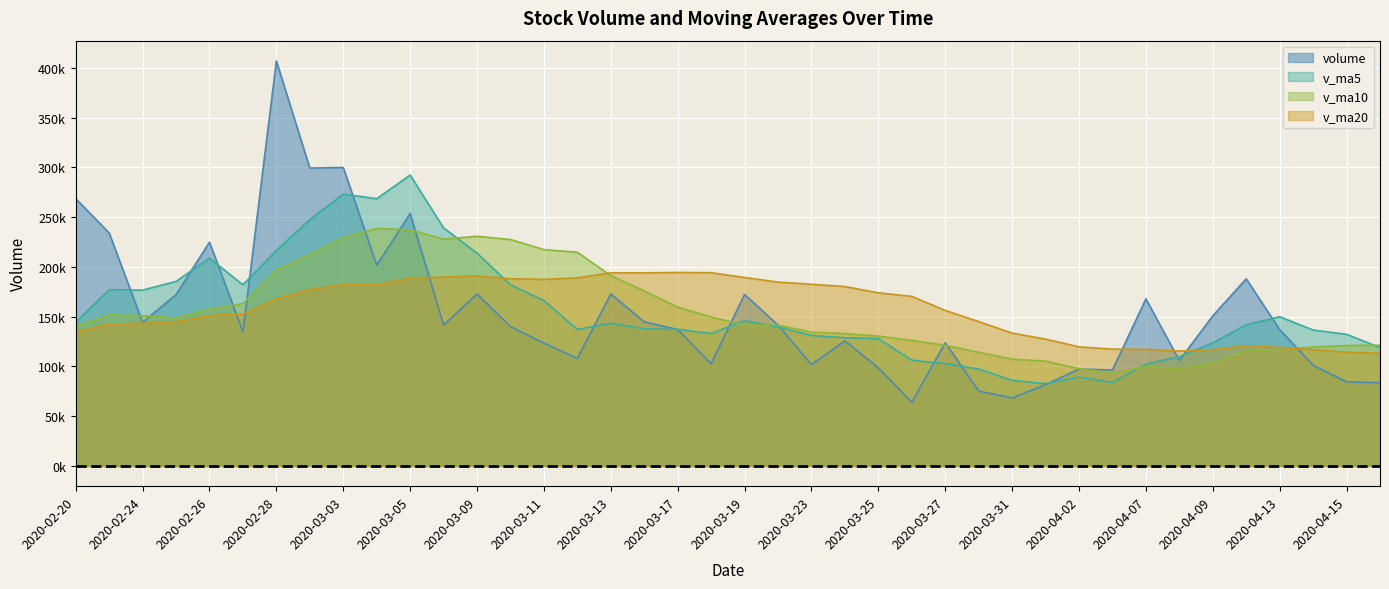

Is it true that v_ma20 equals 117241.0 at 2020-02-28?

False